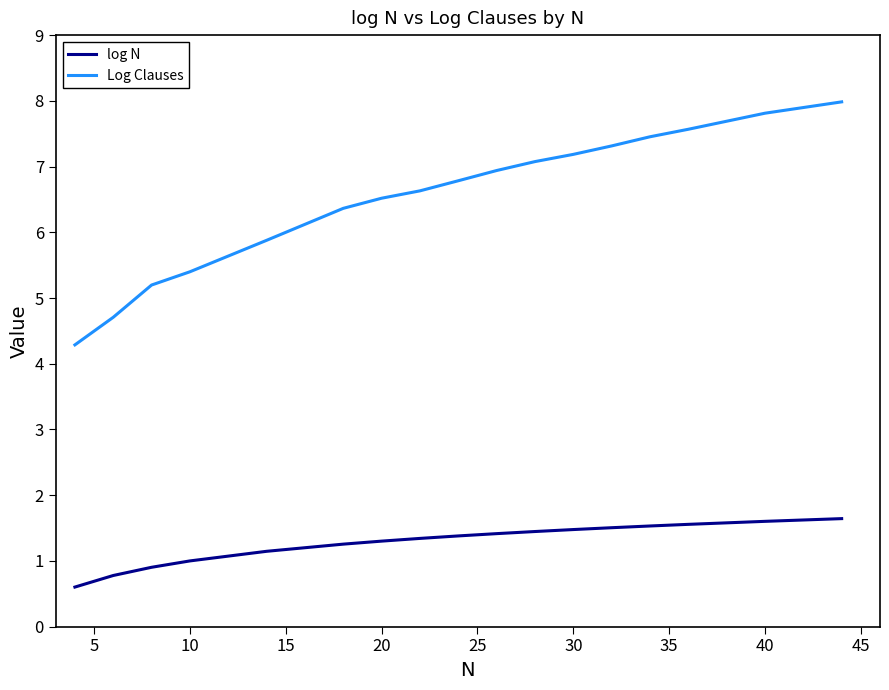

Which series has the largest total across all categories?

Log Clauses